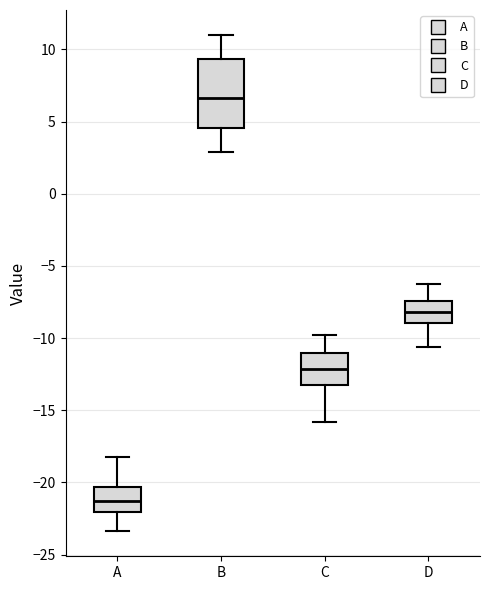

Where is the lower edge of the box for D on the y-axis? The values are not printed on the chart, so give them approximately, as read against the axis.

-9.0